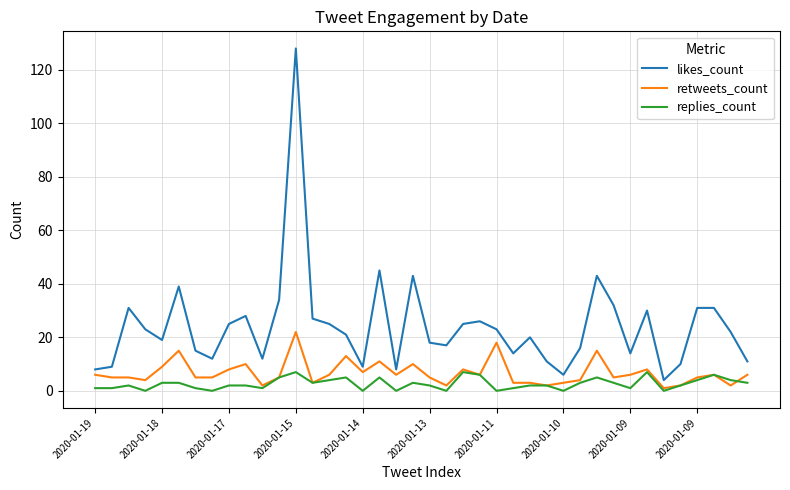

Rank the series by their maximum value, from lowest to highest.

replies_count, retweets_count, likes_count